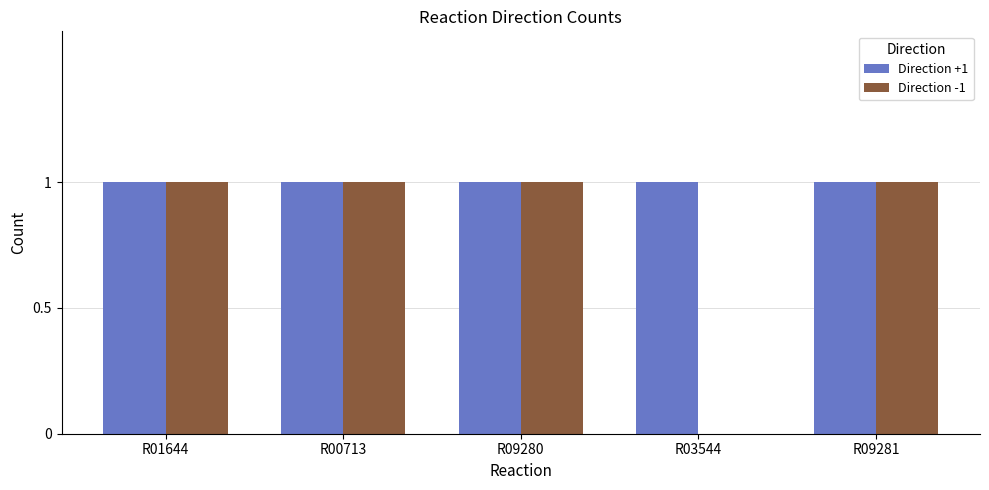

What is the total value across all series at R00713?

2